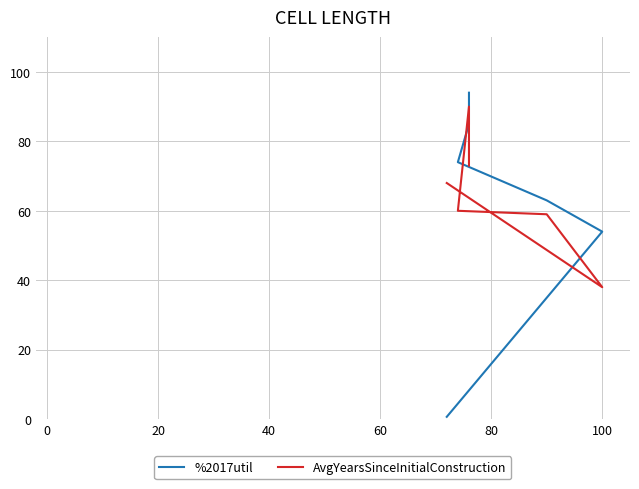

Between 0 and 60, which series saw the biggest shift?

AvgYearsSinceInitialConstruction